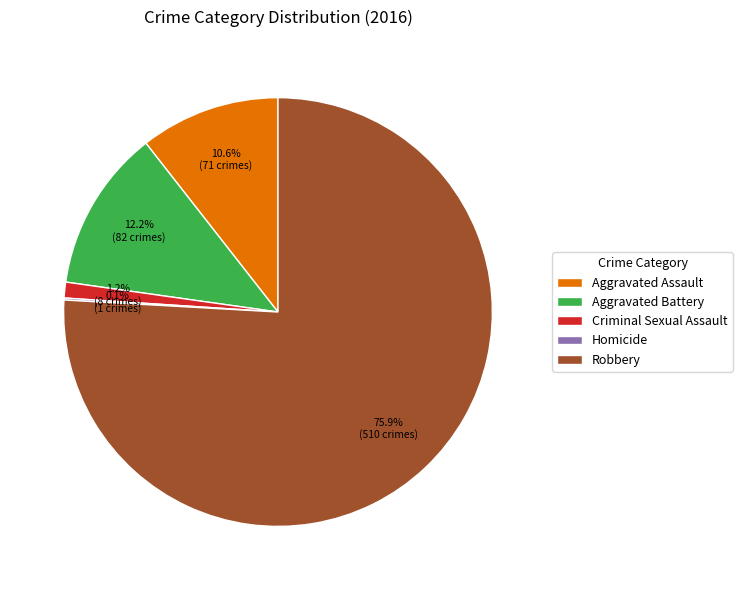

How much of the chart is everything except Aggravated Battery?

87.8%